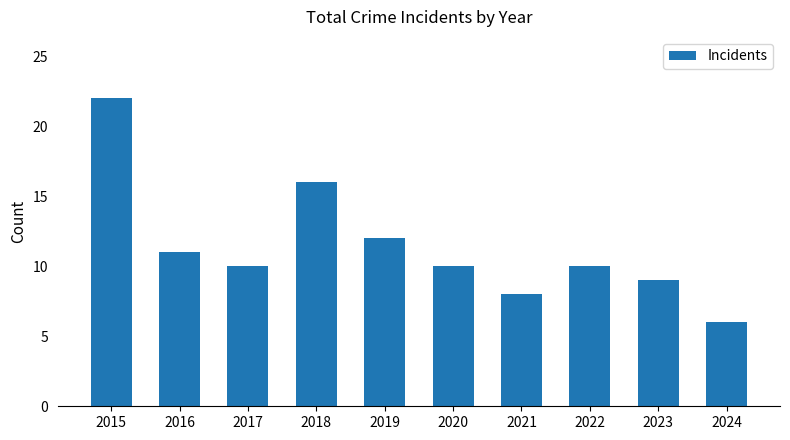

What is the sum of all values?

114